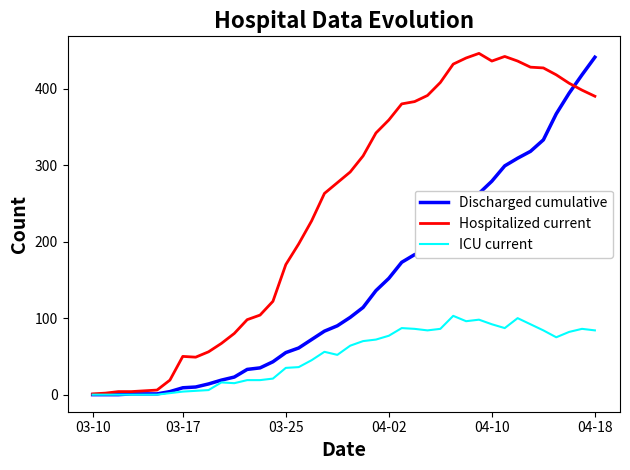

What is the sum of all ICU current values?

2036